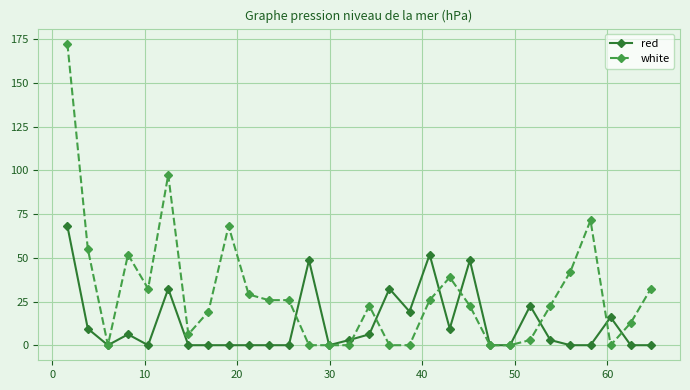

Reading right to left, extract all data points from this chart.

red: 0.0	0.0	16.0	0.0	0.0	3.0	22.5	0.0	0.0	48.6	9.5	51.9	19.3	32.3	6.2	3.0	0.0	48.6	0.0	0.0	0.0	0.0	0.0	0.0	32.3	0.0	6.2	0.0	9.5	68.2
white: 32.3	12.7	0.0	71.4	42.1	22.5	3.0	0.0	0.0	22.5	38.8	25.8	0.0	0.0	22.5	0.0	0.0	0.0	25.8	25.8	29.0	68.2	19.3	6.2	97.5	32.3	51.9	0.0	55.1	172.5